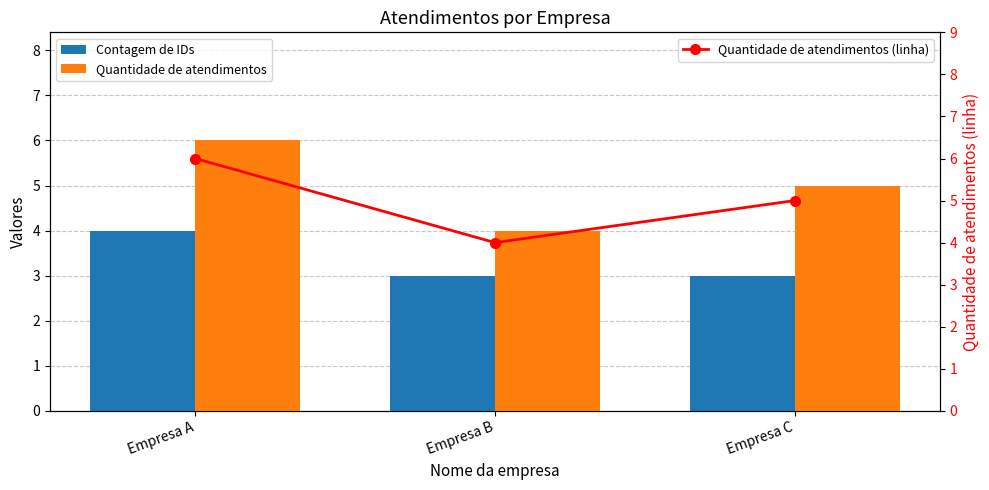

What is the minimum value shown in the chart?

3